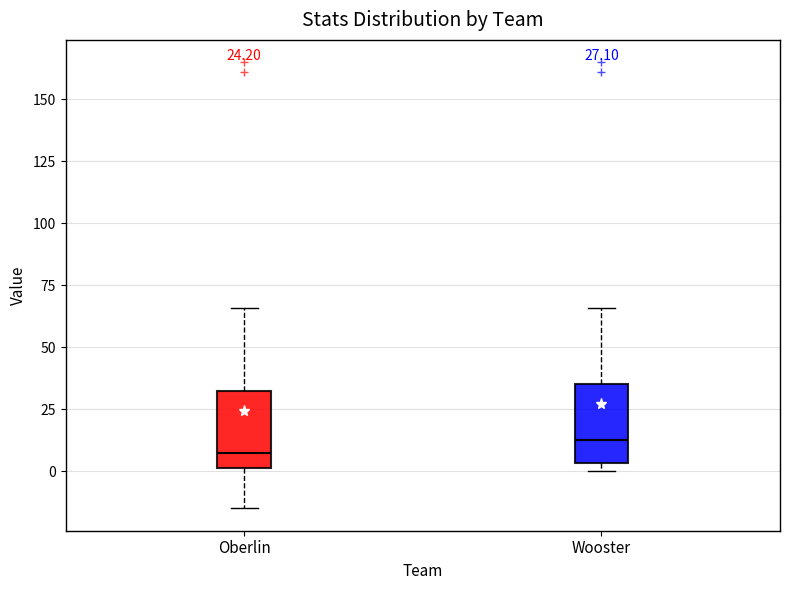

Which box has the highest median line?

Wooster